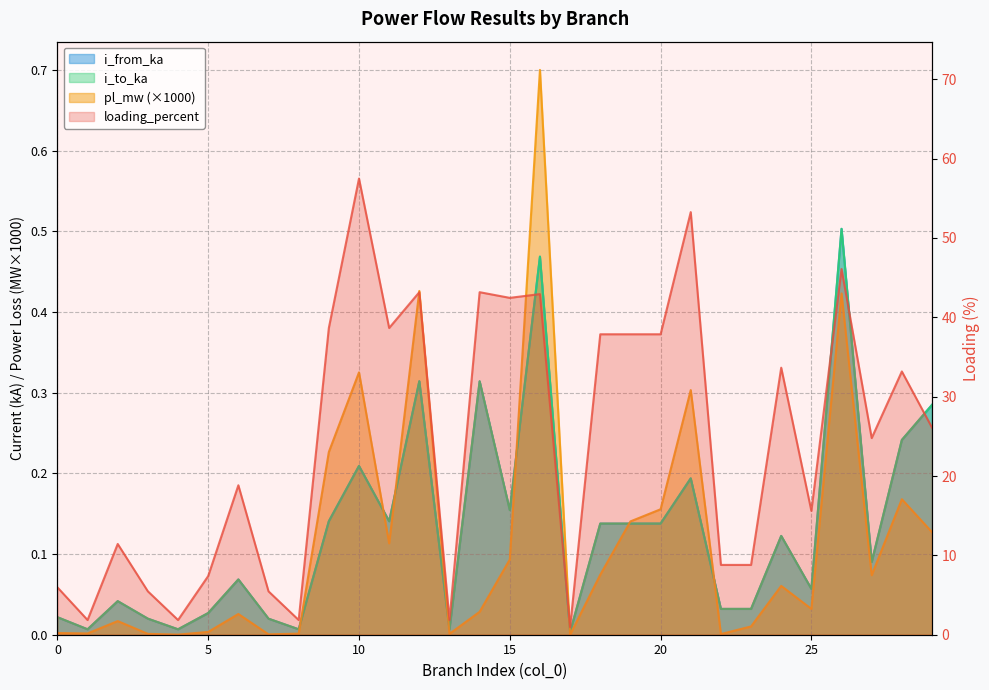

What is the sum of the i_from_ka values at 14 and 21?

0.5